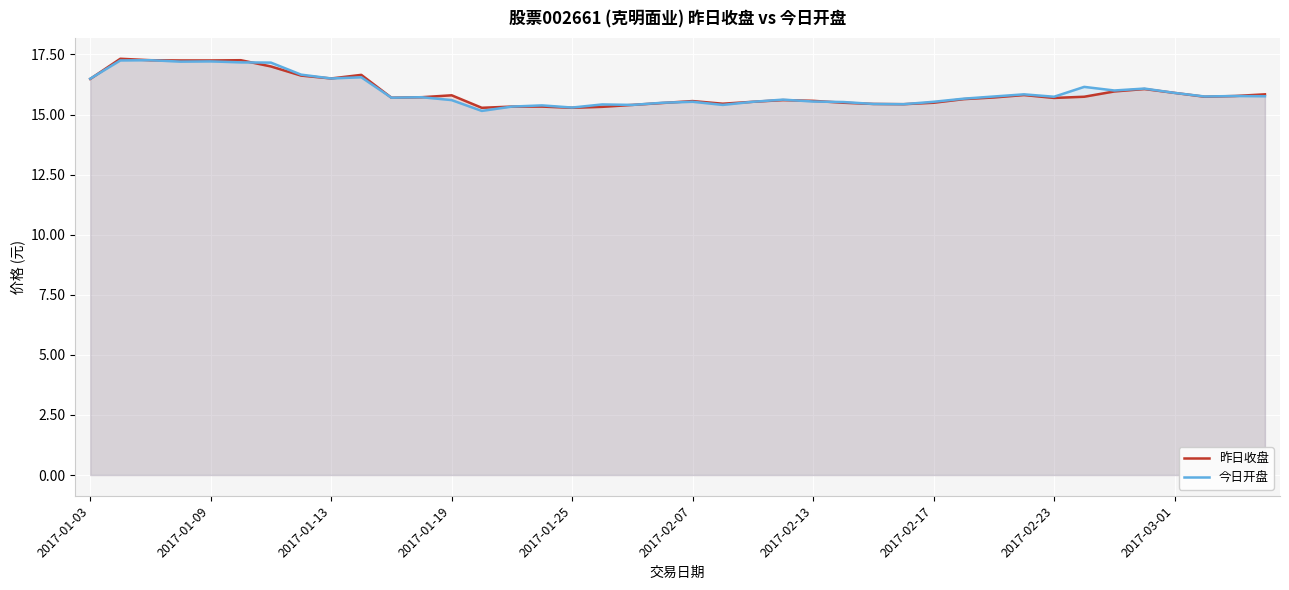

What is the total value across all series at 33?

31.9